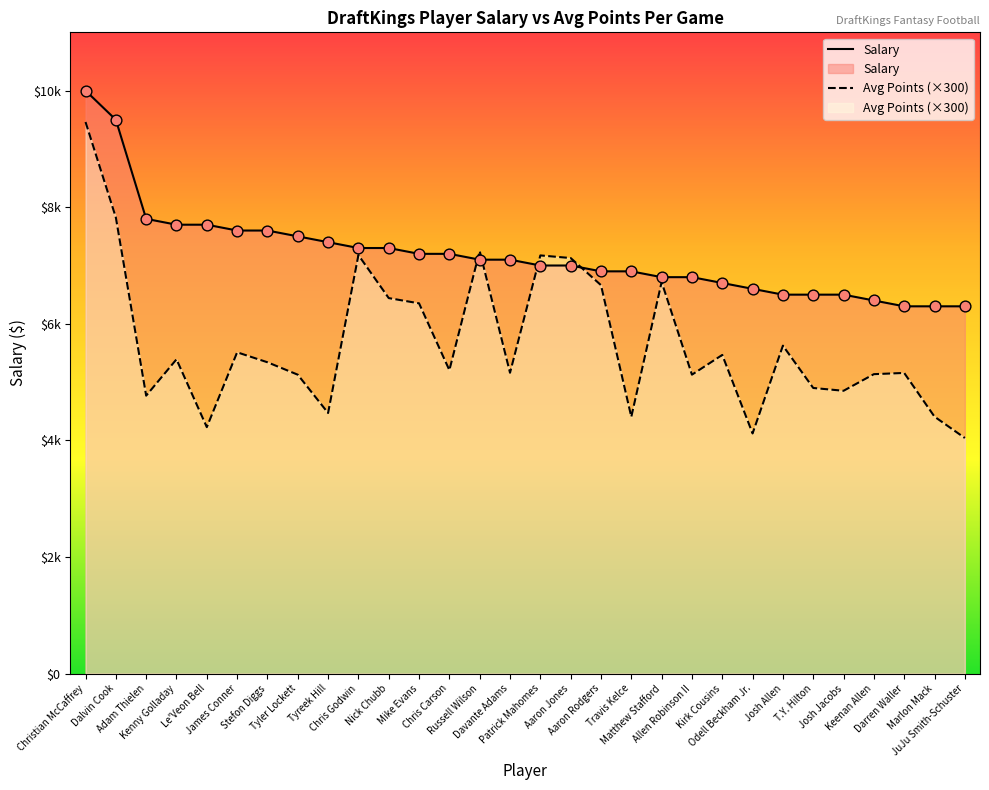

What are all the series names shown in the legend?

Salary, Avg Points (×300)